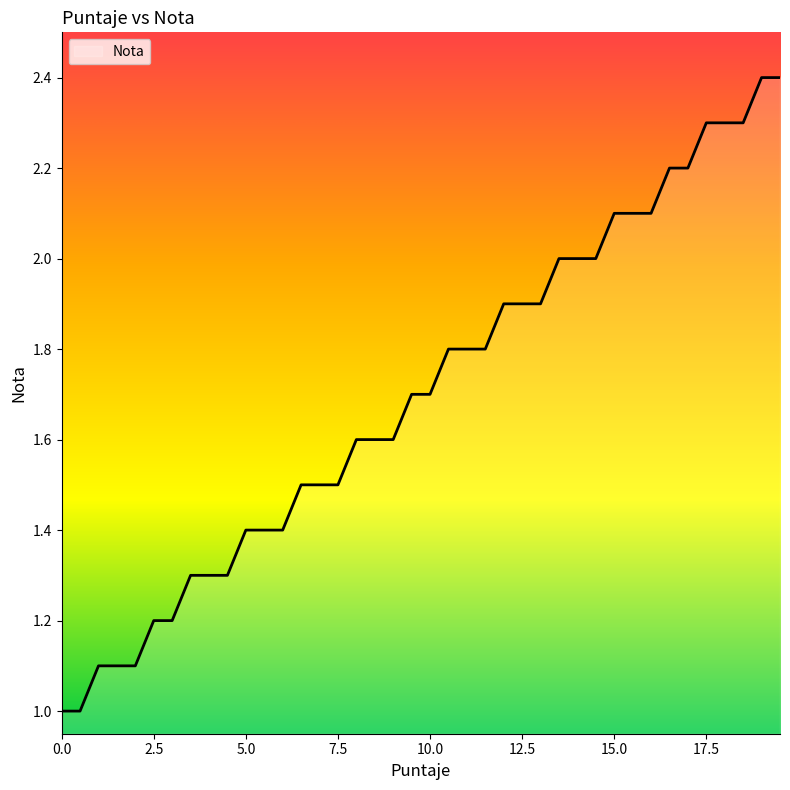

What is the difference between the maximum and minimum values?

1.4